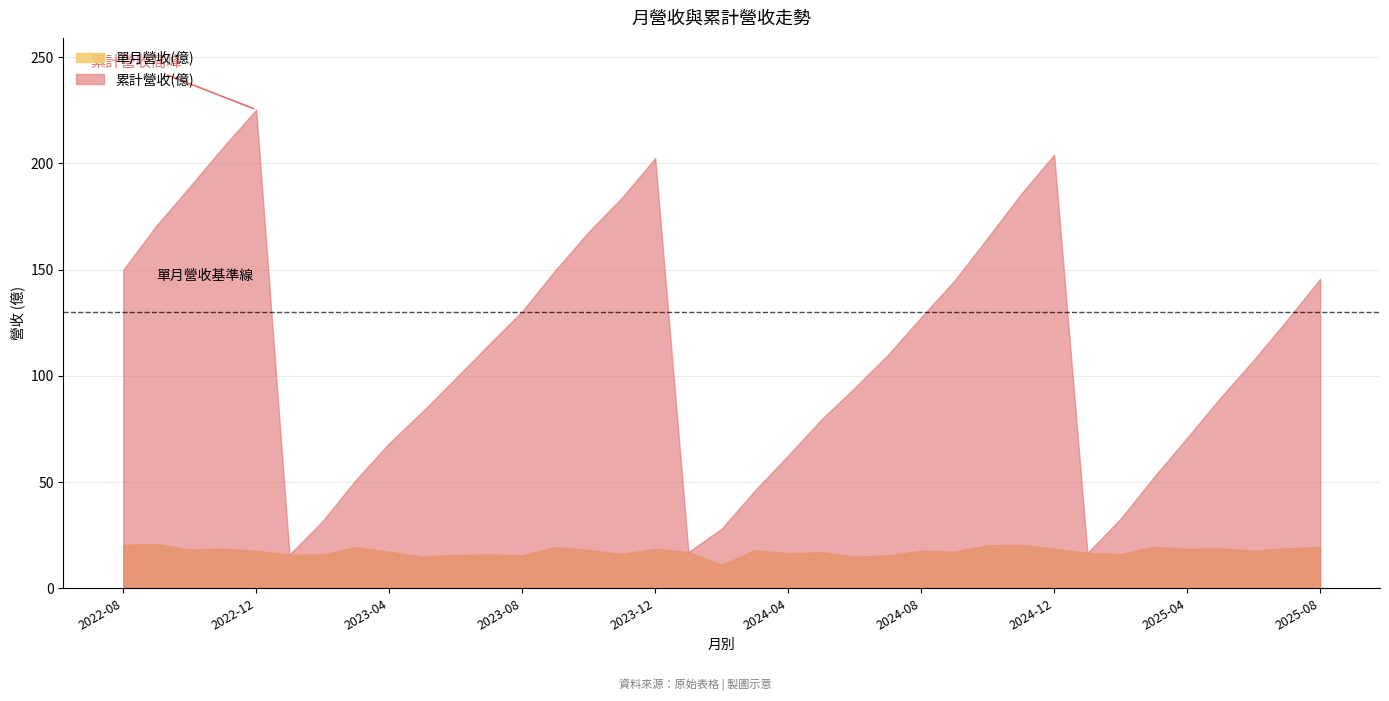

At which category is the sum across all series the highest?

2022-12